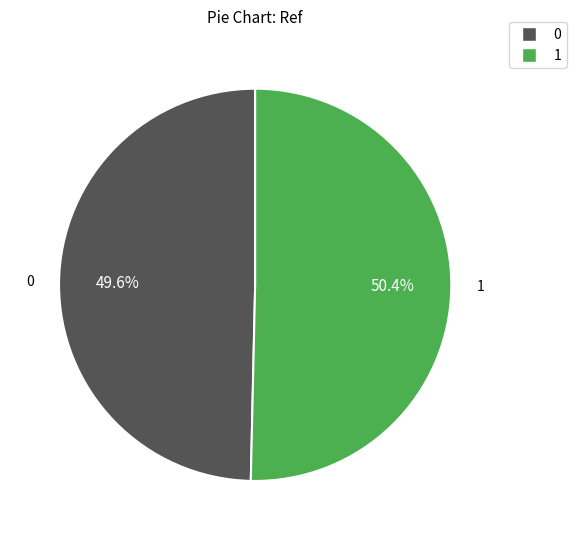

Is there any slice that represents more than half of the pie?

Yes